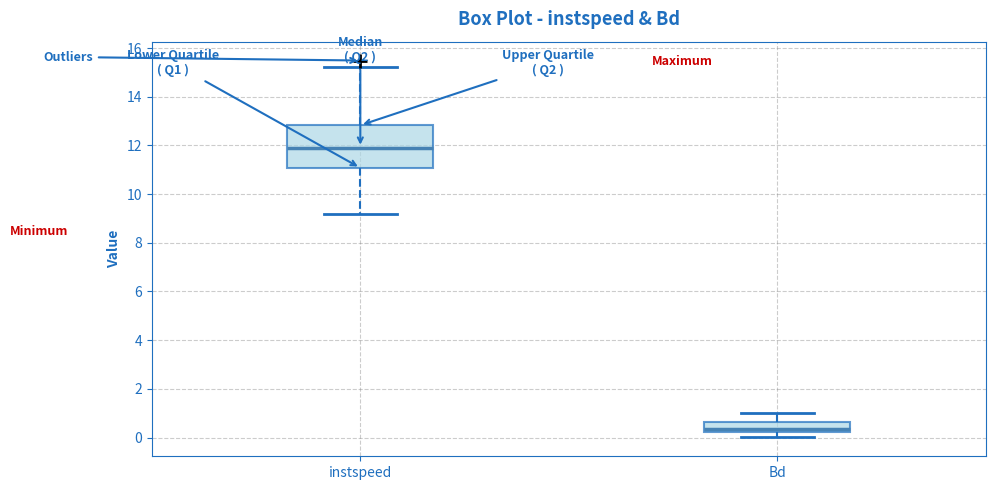

Which box's median line is the highest?

instspeed